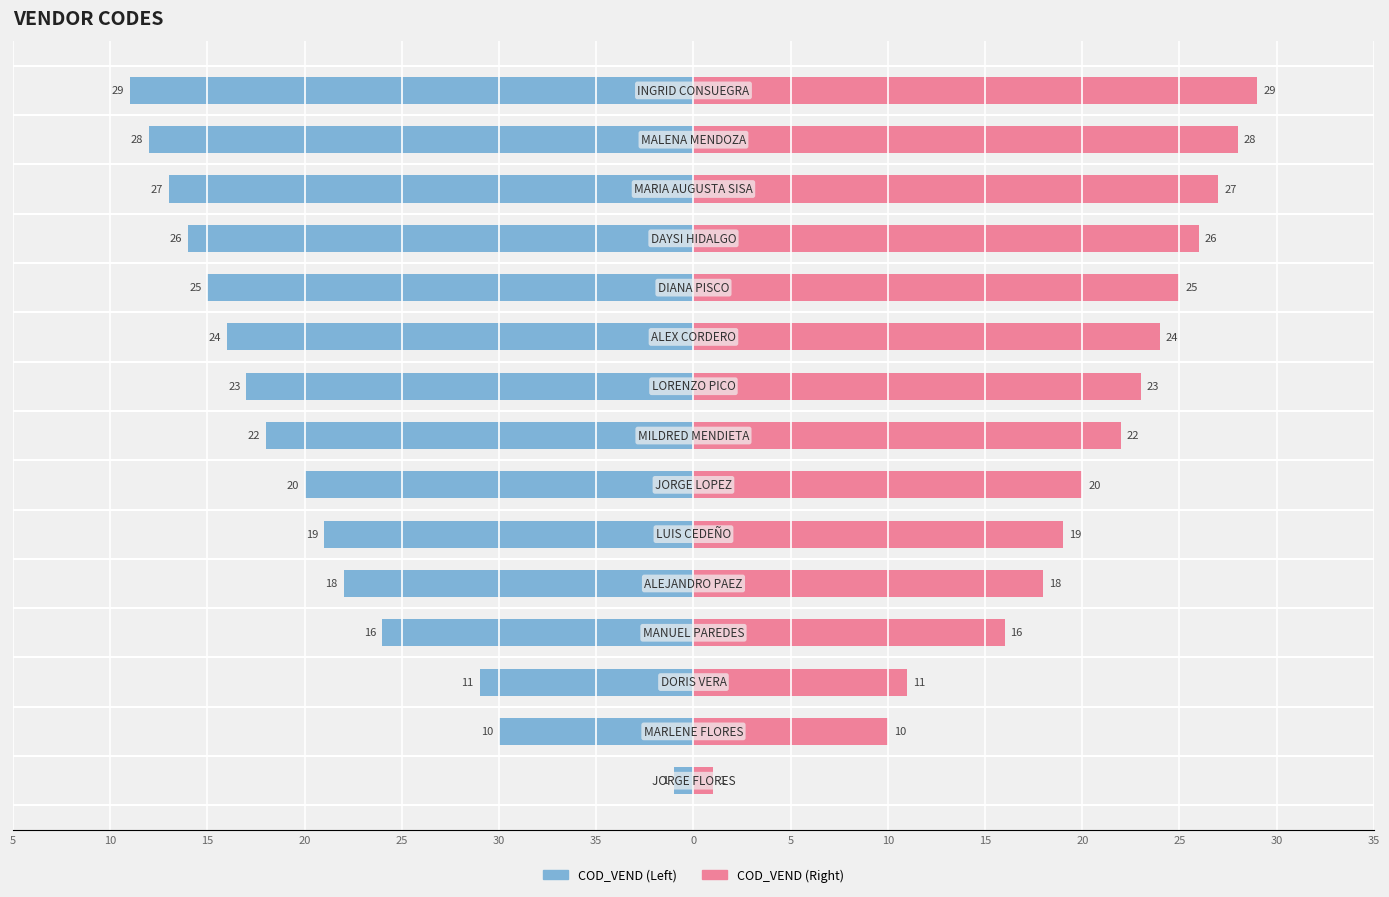

Which has a higher value, 10 or 5?

5